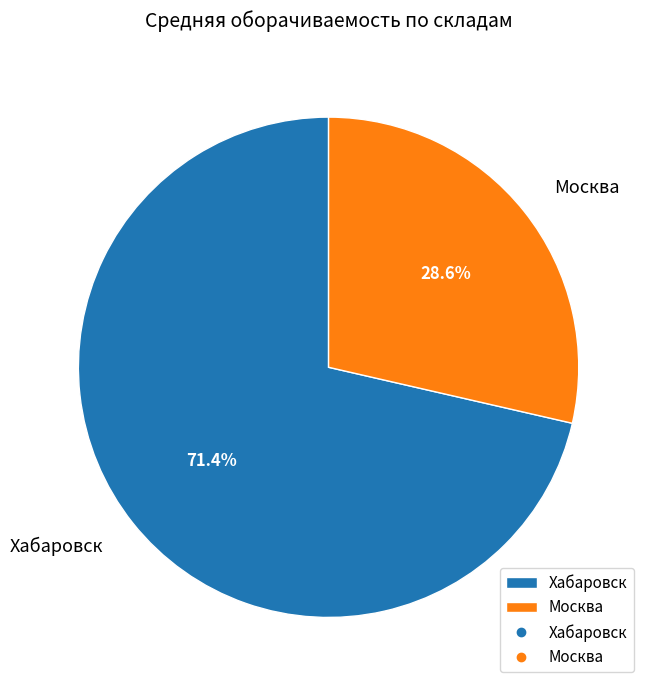

To the nearest percent, what portion does Москва represent?

29%